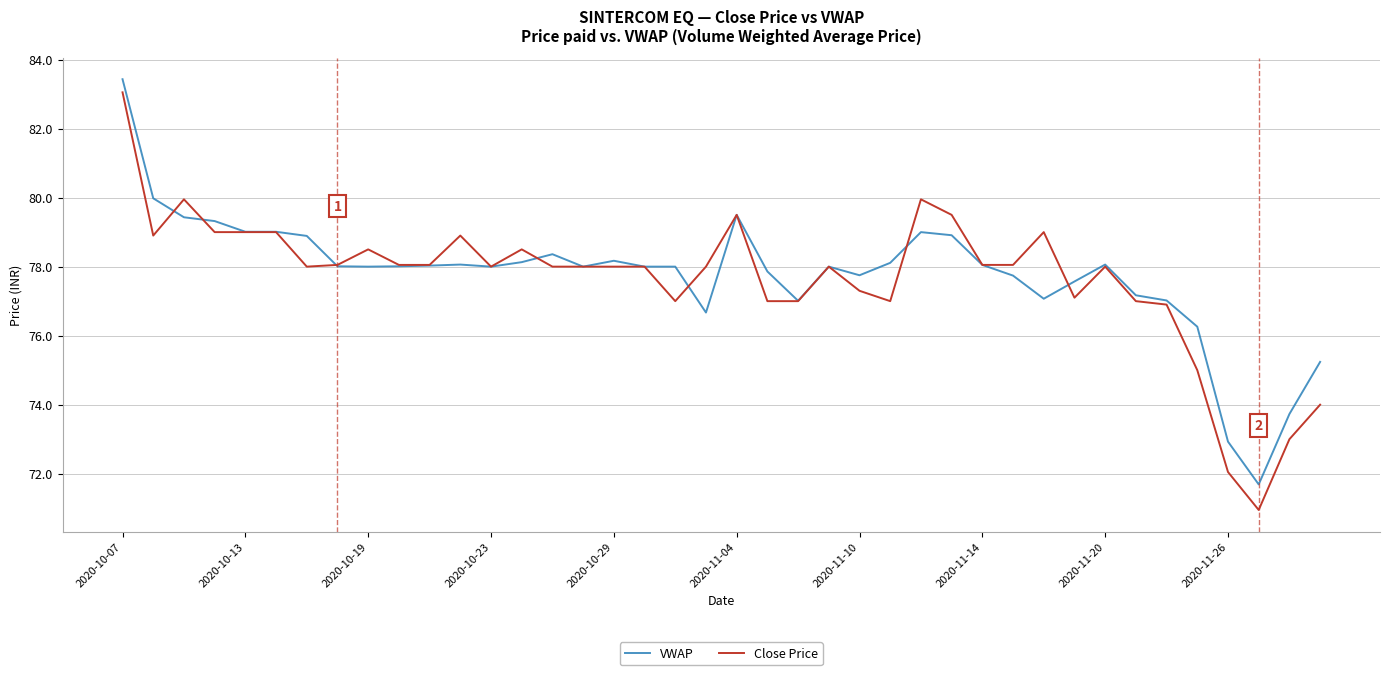

How many series are shown in this chart?

2